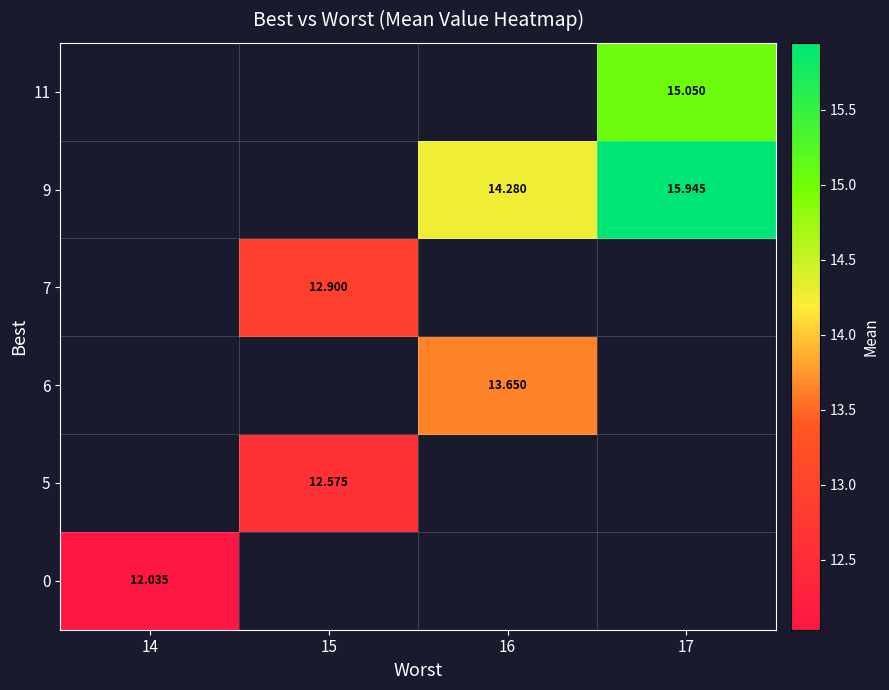

Which category has the lowest value across all series?

14